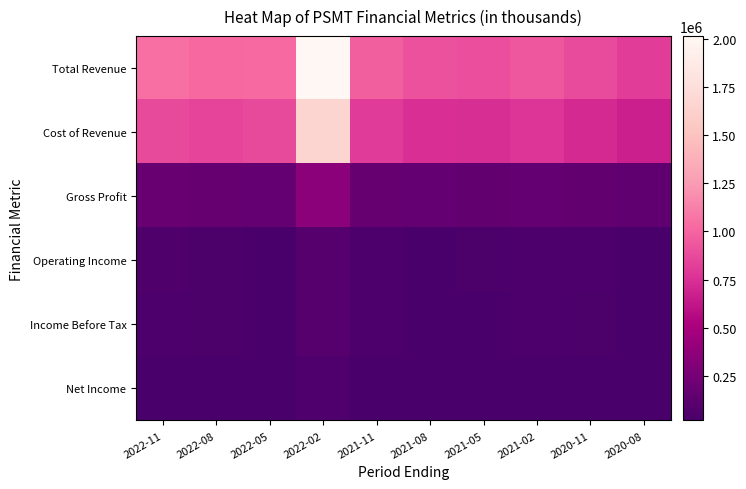

At which category is the sum across all series the highest?

2022-02